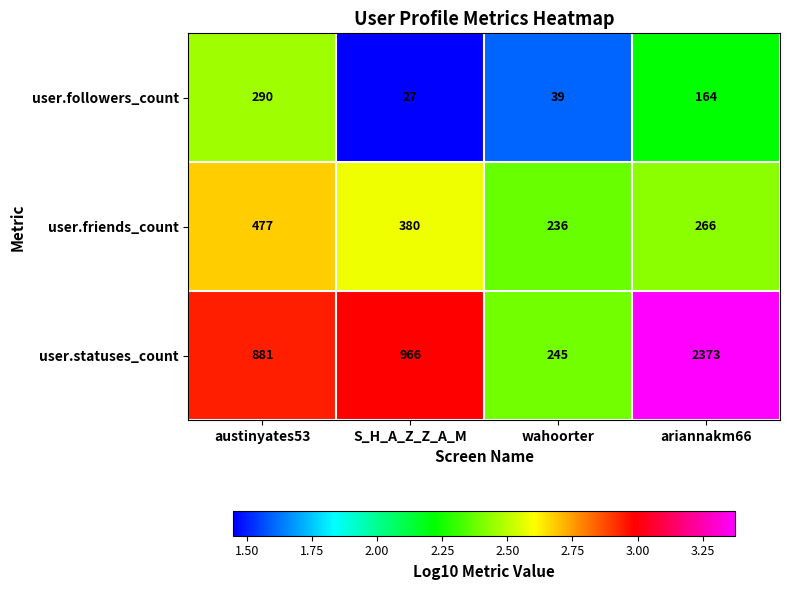

The user.statuses_count series shows 3260 at ariannakm66. True or false?

False